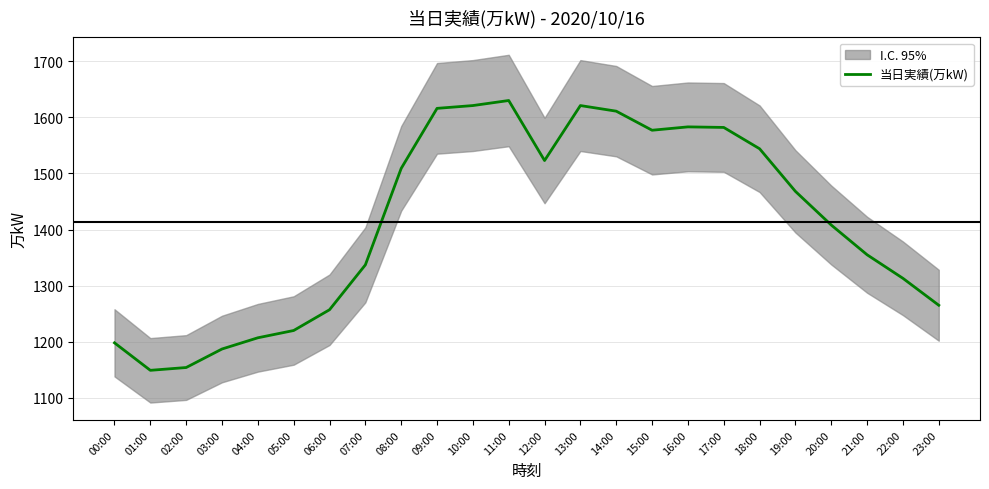

Where is the first local maximum?

11:00